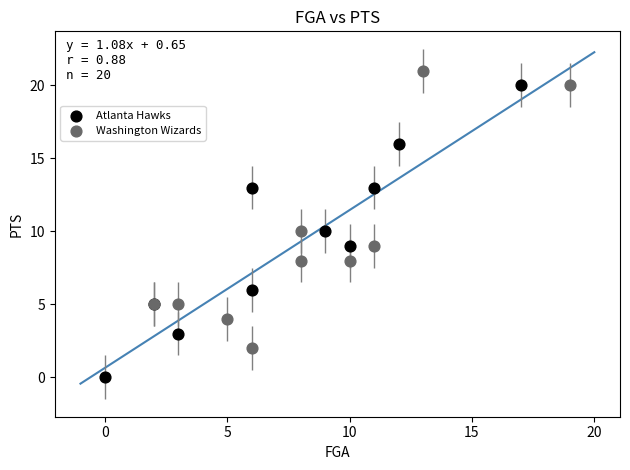

Which series reaches the minimum Y coordinate?

Atlanta Hawks